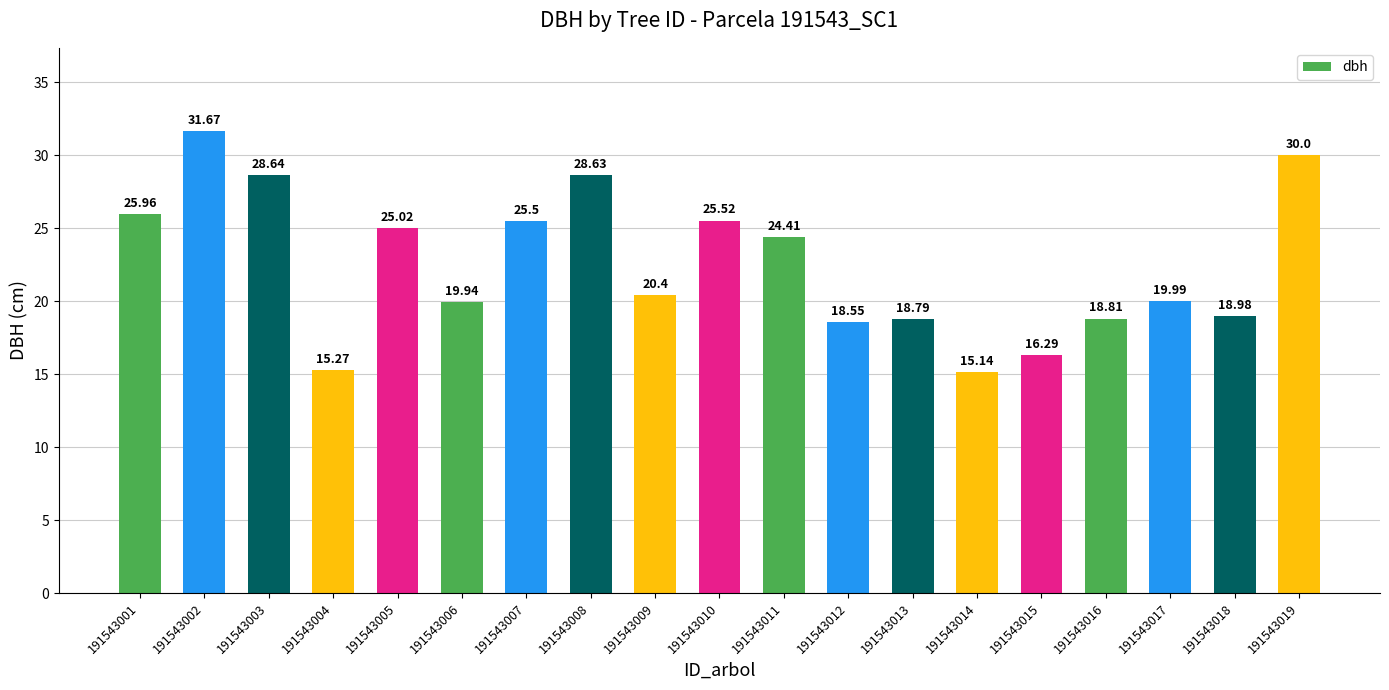

Where does the data first go above 20?

191543001